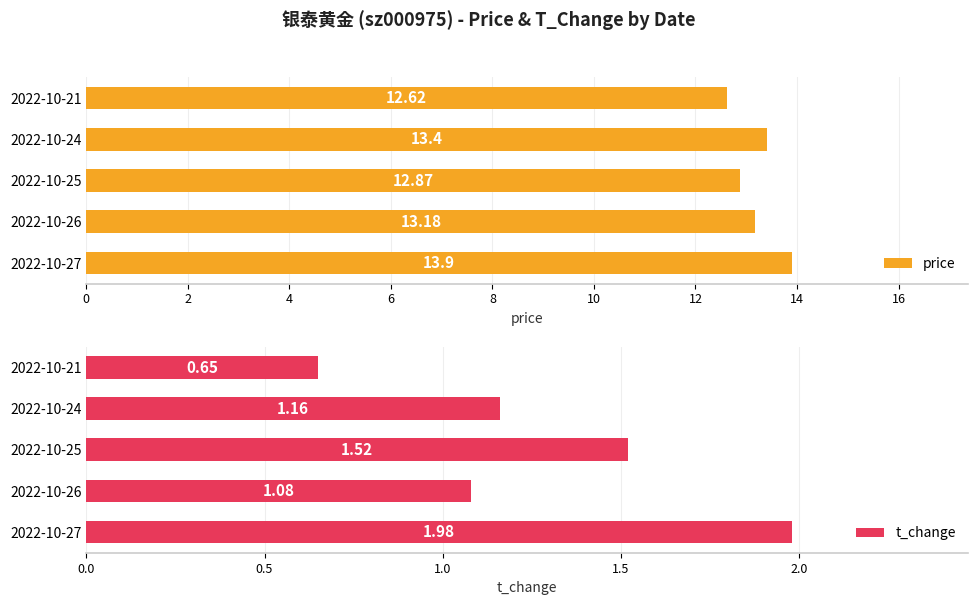

What is the difference between the second highest and minimum values in the price series?

0.8